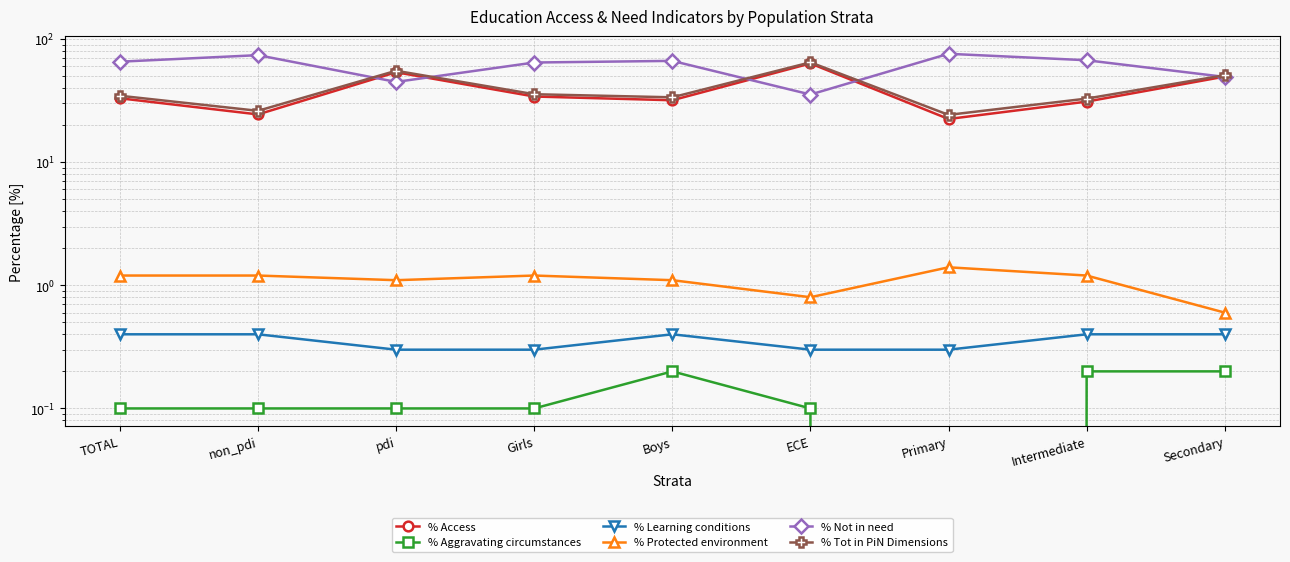

What is the total value across all series at Intermediate?

132.8